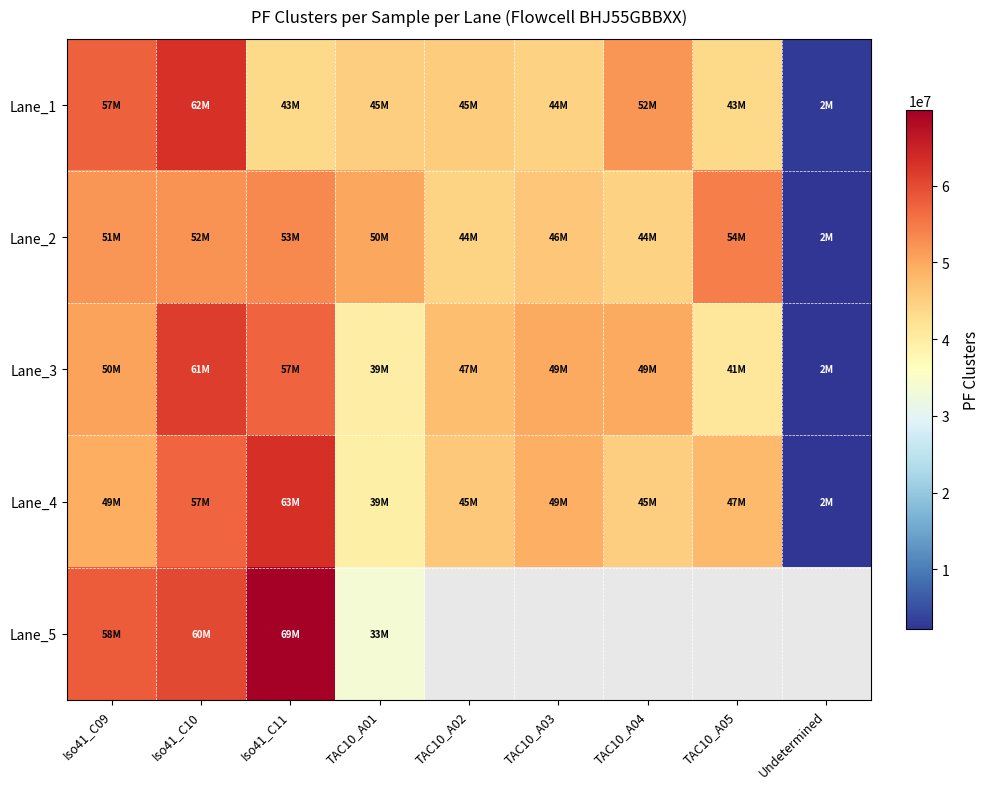

At how many categories does at least one series exceed 25731508?

8